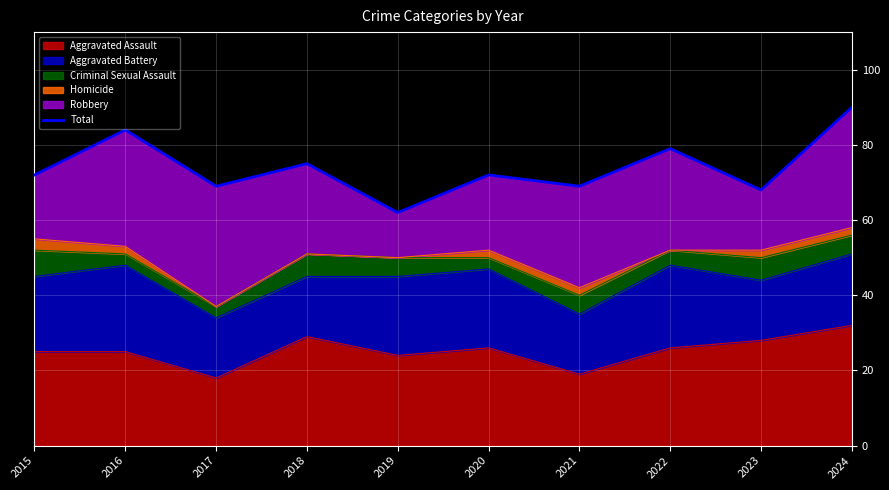

What is the greatest value displayed?

90